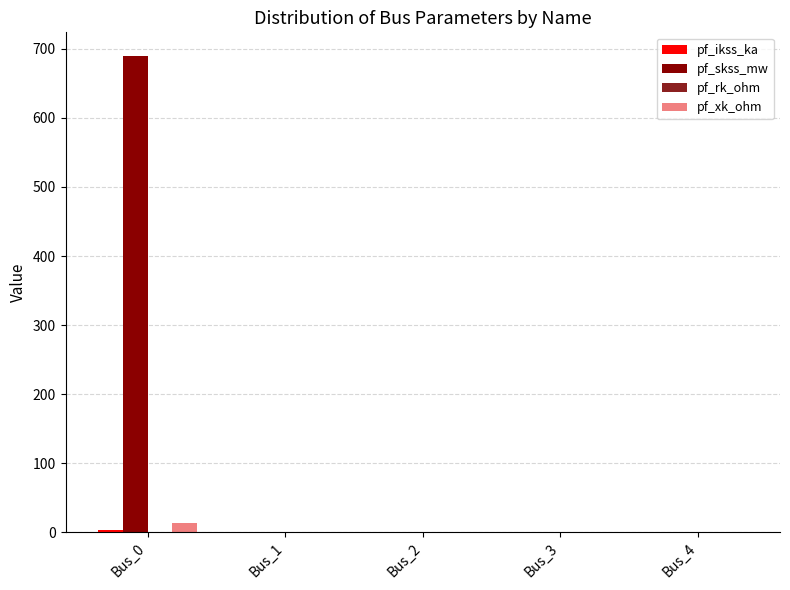

At which category is the sum across all series the highest?

Bus_0